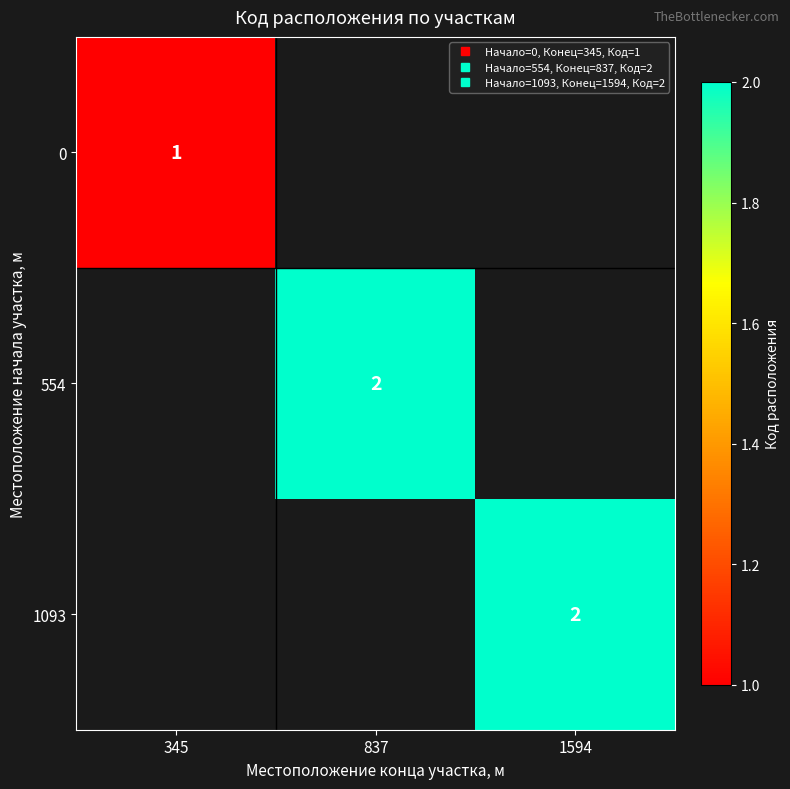

List the series in order of their overall mean, lowest first.

0, 554, 1093